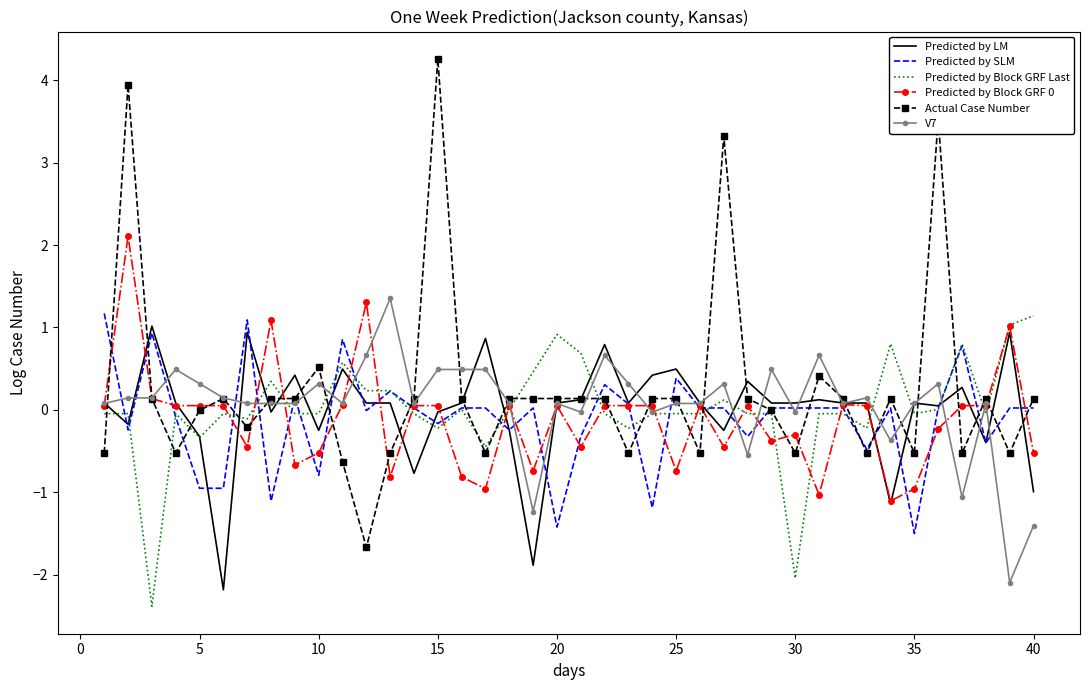

What is the minimum value for Predicted by Block GRF Last?

-2.4